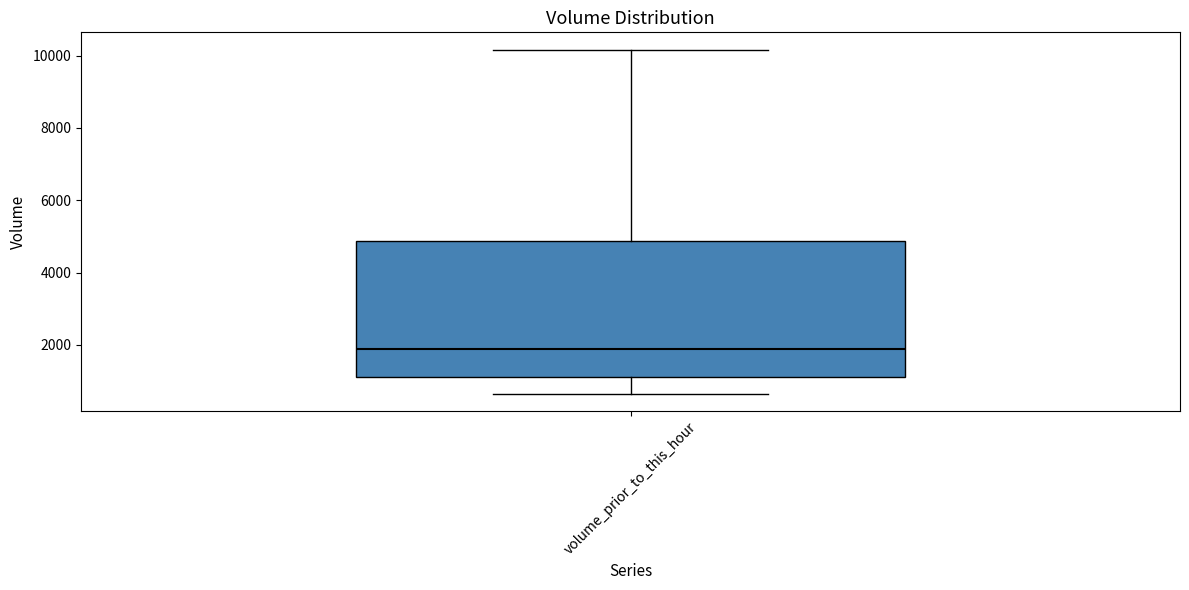

Transcribe this box plot: give where the median line is, the range the box spans, and where the two whiskers end, as read against the y-axis. The values are not printed on the chart, so give them approximately, as read against the axis.

median 1800, box 1200 to 4800, whiskers 600 to 10200